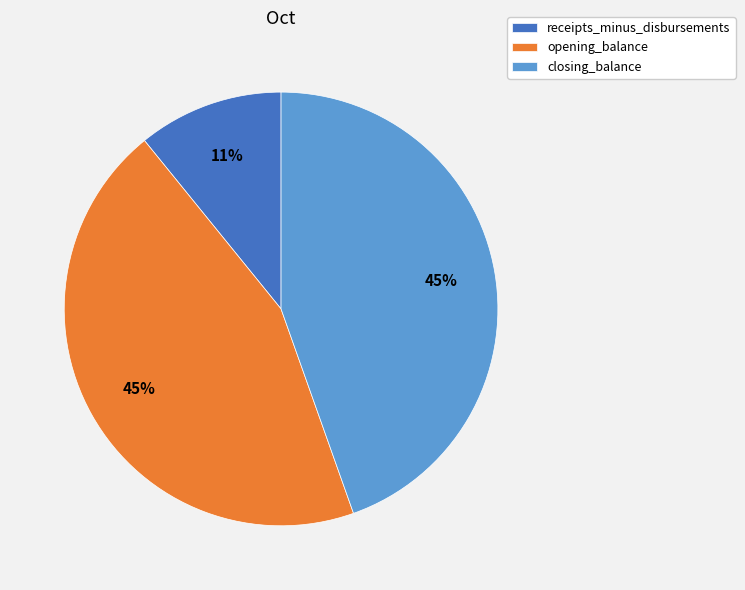

True or false: receipts_minus_disbursements accounts for 20% of the total.

False